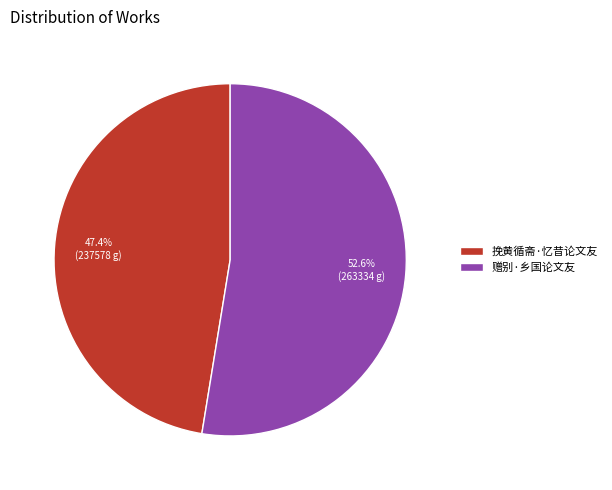

What is the ratio of the value at 赠别·乡国论文友 to the value at 挽黄循斋·忆昔论文友?

1.1